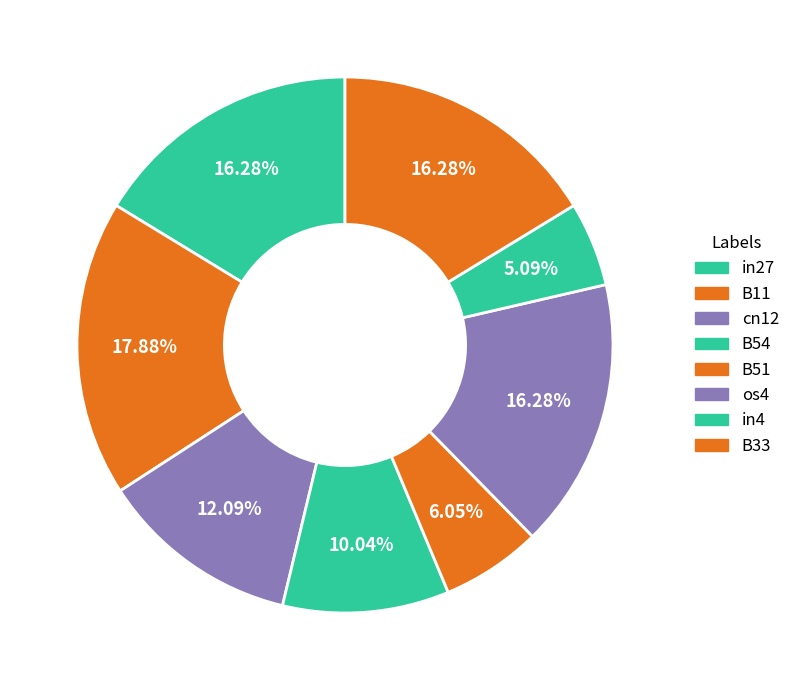

How many segments does this pie chart have?

8